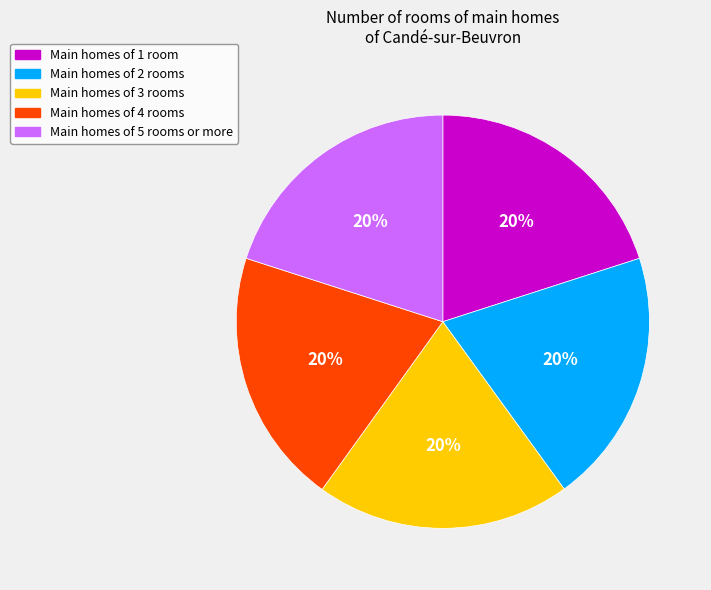

True or false: Main homes of 1 room accounts for 31% of the total.

False